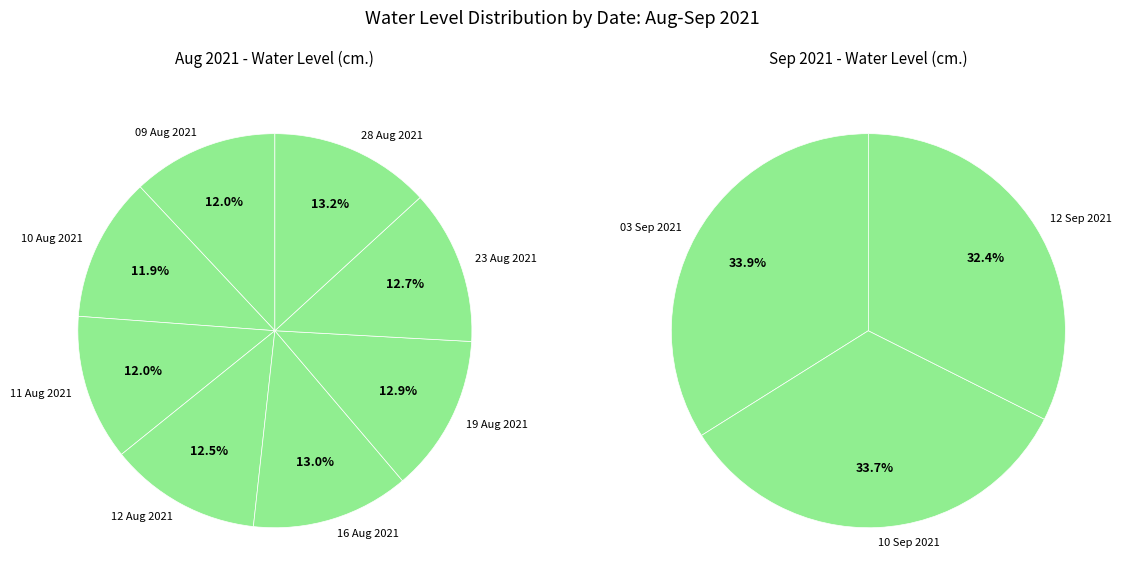

Which slice is the largest?

28 Aug 2021